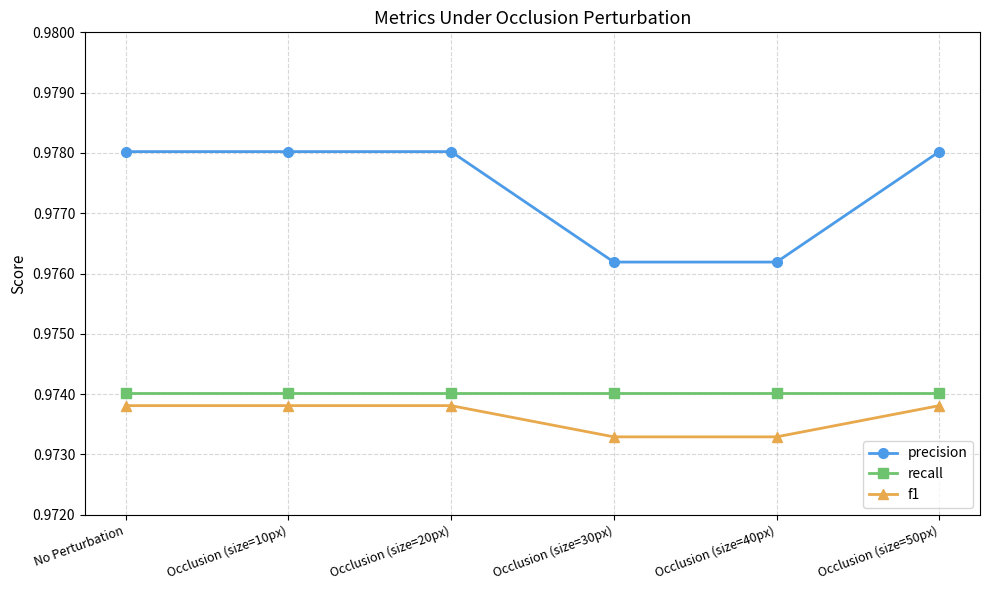

True or false: precision and recall cross at least once.

False